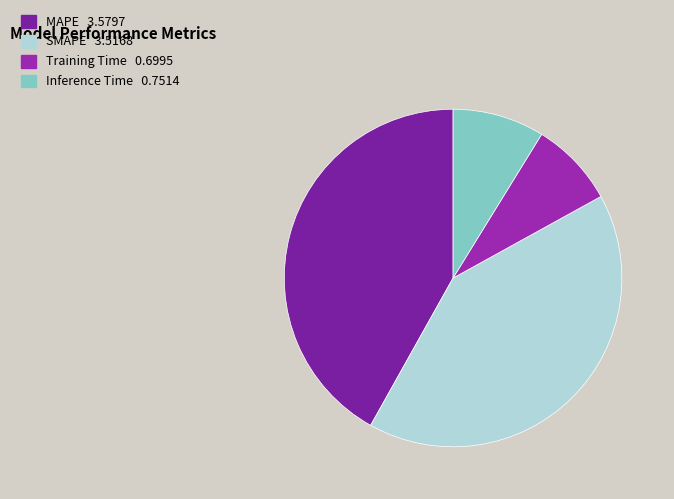

How many segments does this pie chart have?

4